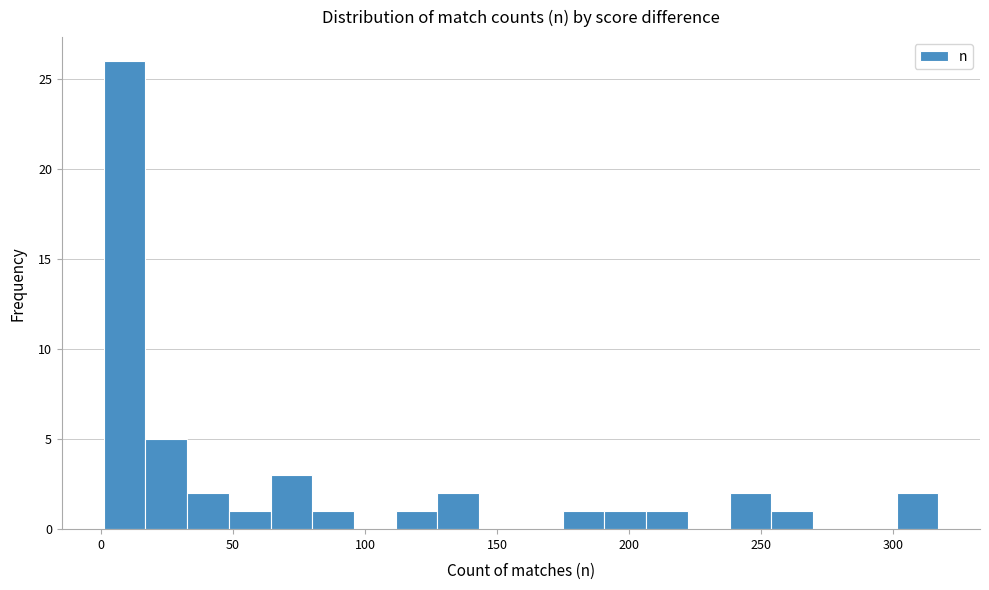

Around what value on the x-axis is the tallest bar? Give the approximate position of its centre, as read against the axis.

10